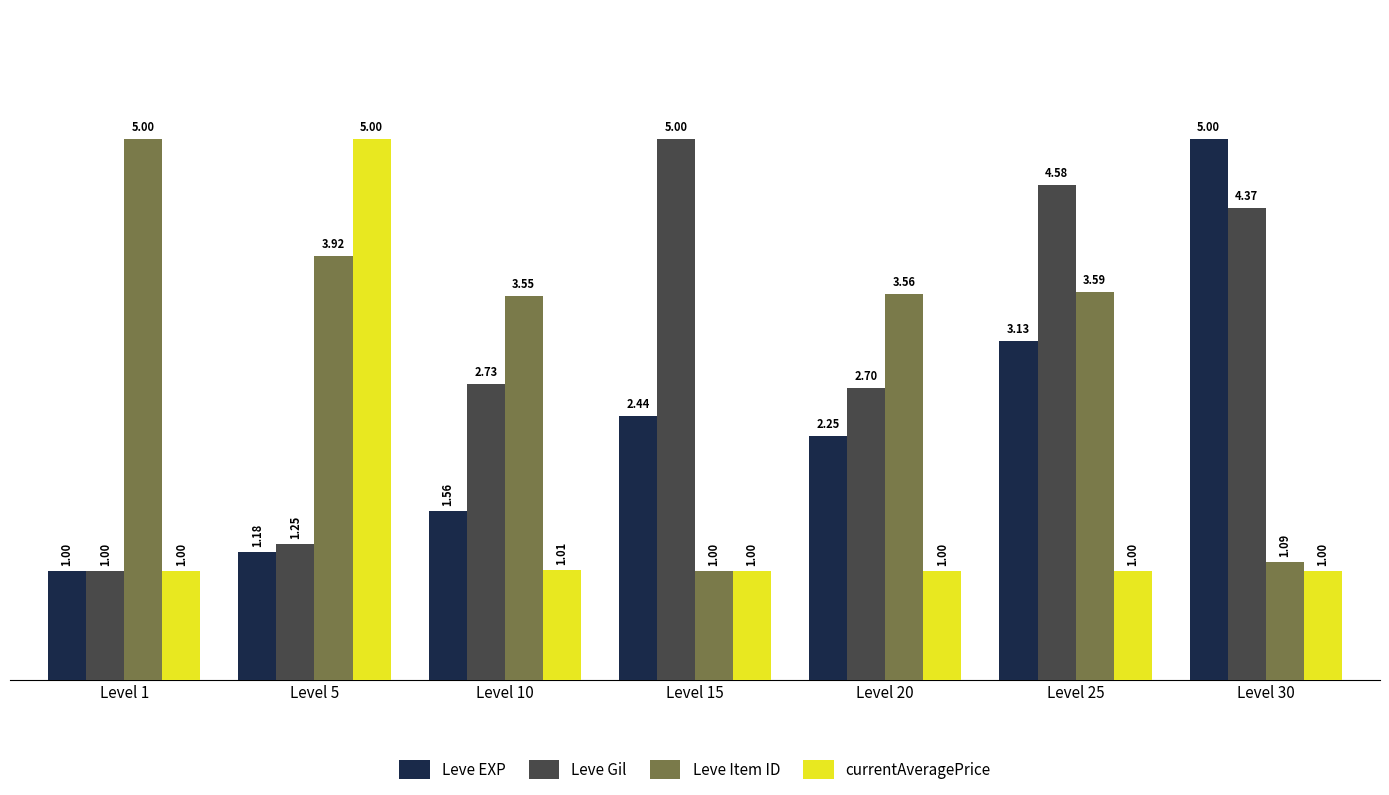

What is the difference between the Leve Gil values at Level 5 and Level 20?

1.5